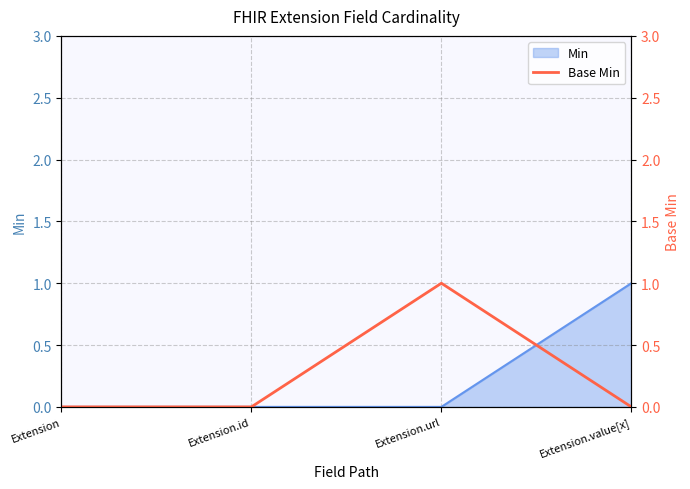

The chart shows a value of -1 at Extension.id. True or false?

False